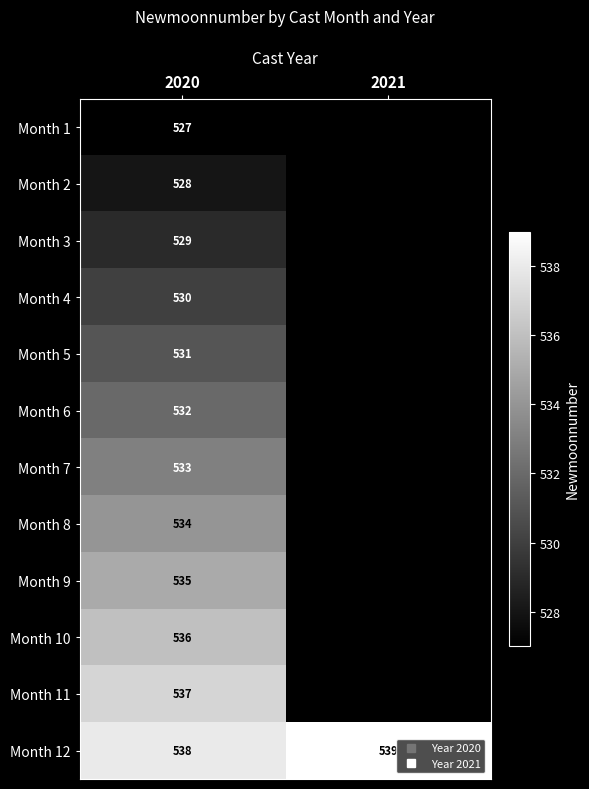

Is the value of Month 11 at 2021 greater than the value of Month 1 at 2021?

No